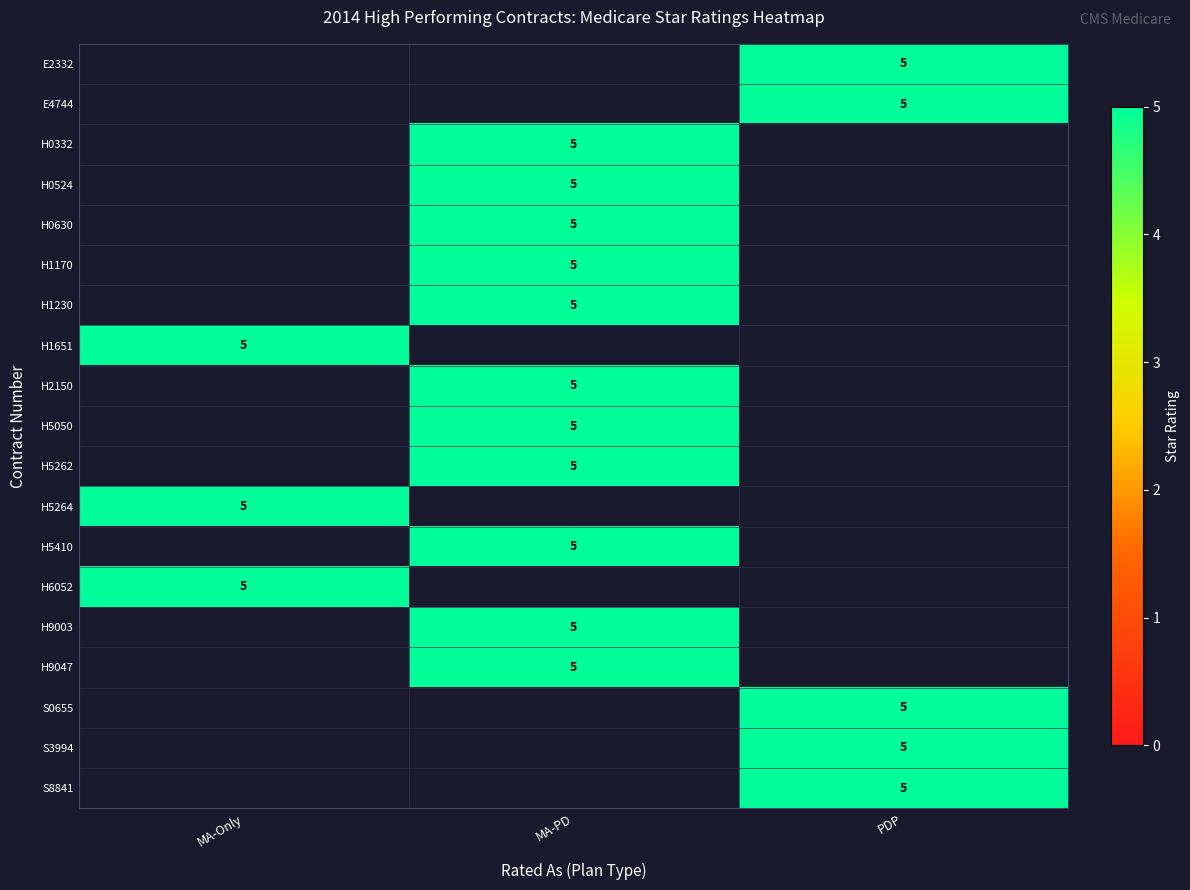

Which has a higher value, MA-Only or MA-PD?

MA-Only